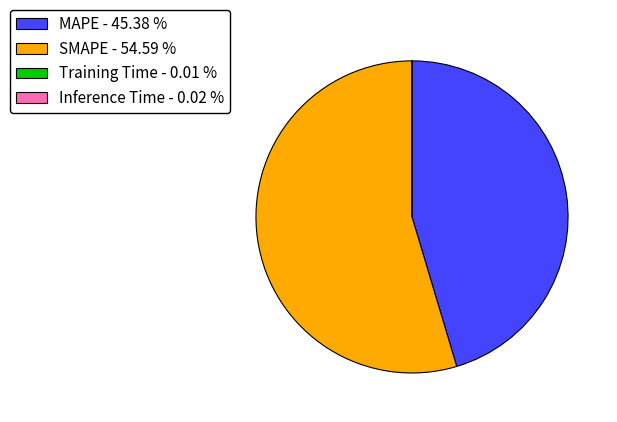

Does any single category account for the majority?

Yes